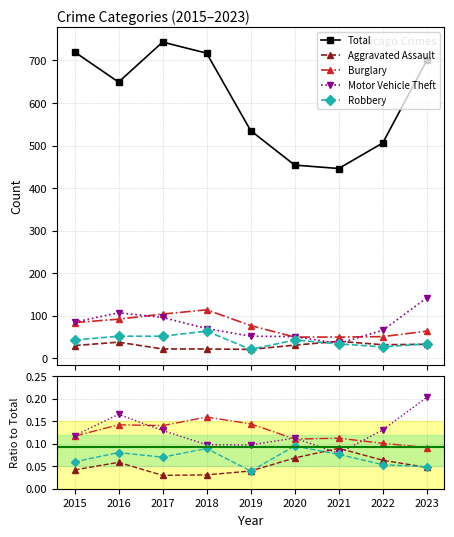

What is the value of the Burglary point at the 8th from the left?

0.1